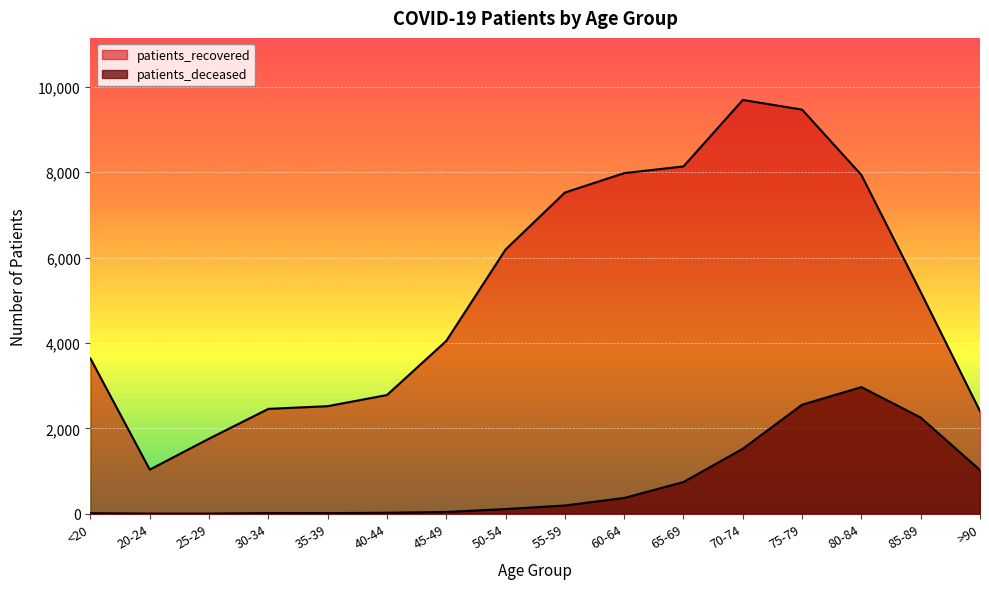

True or false: patients_recovered and patients_deceased intersect in this chart.

False